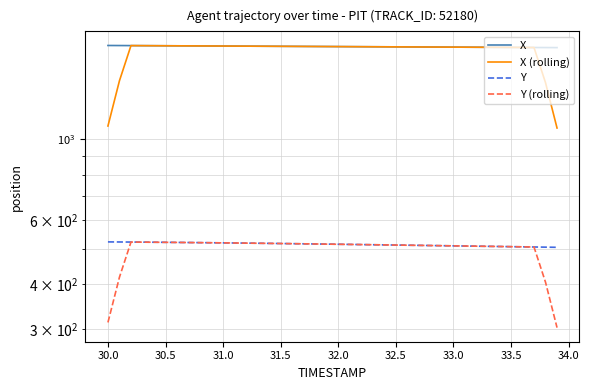

True or false: X and Y cross at least once.

False